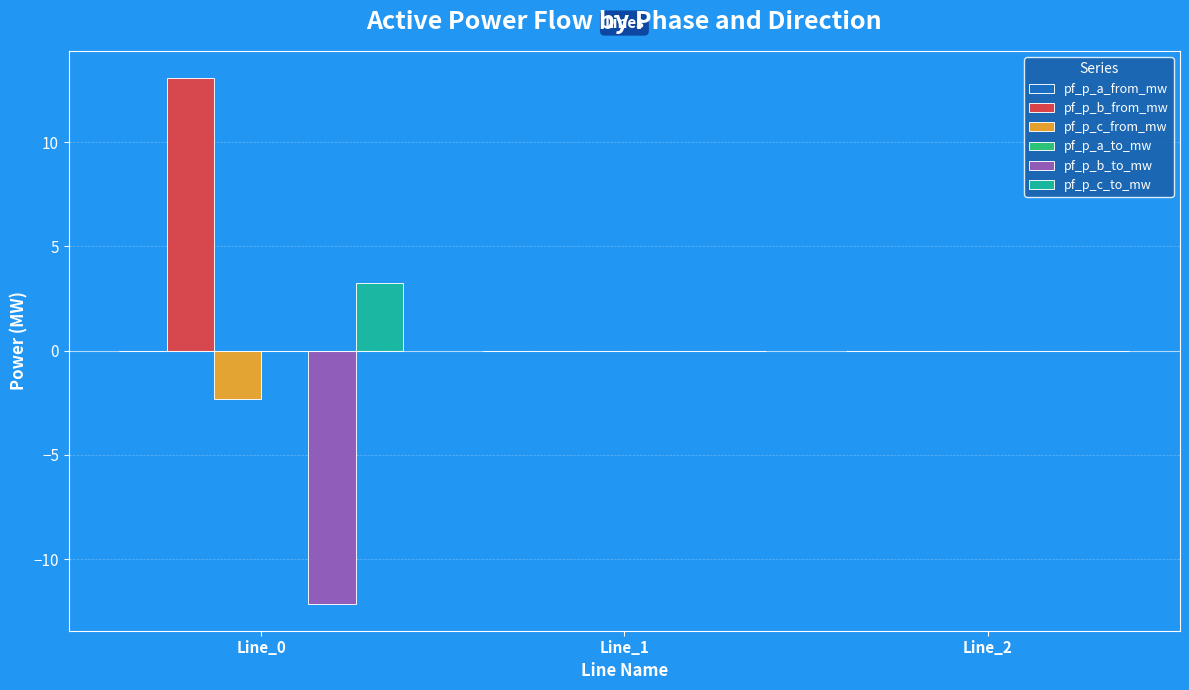

What is the sum of all pf_p_c_to_mw values?

3.2